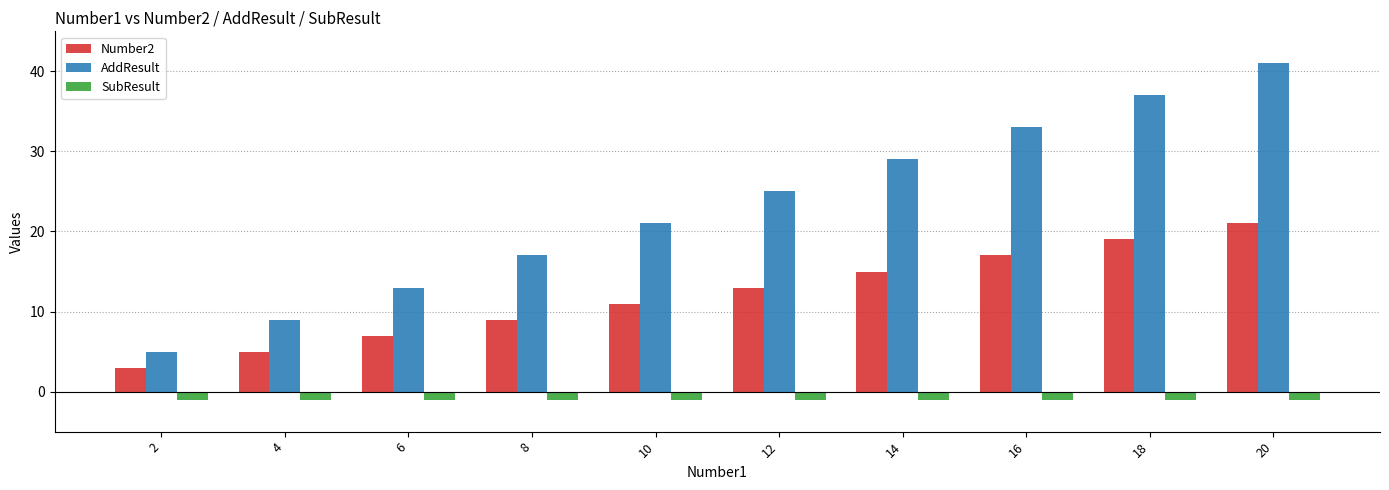

What are all the series names shown in the legend?

Number2, AddResult, SubResult